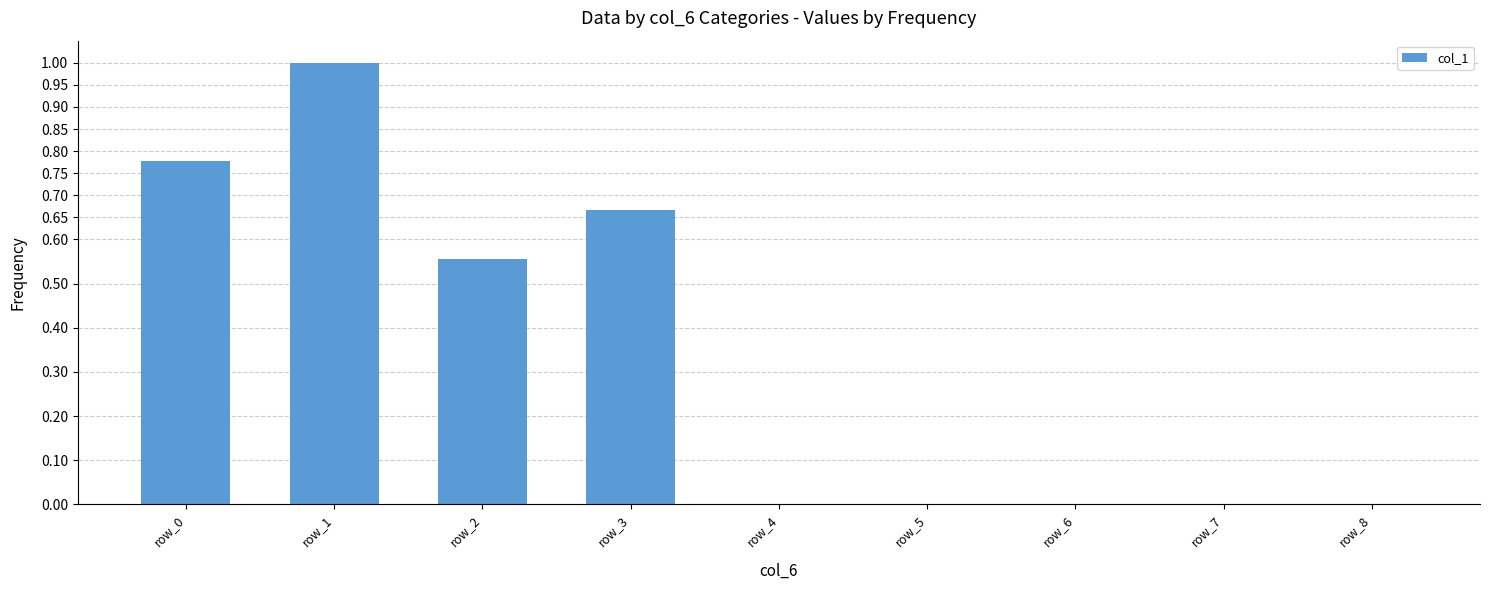

True or false: the data shows 1.3 at row_0.

False